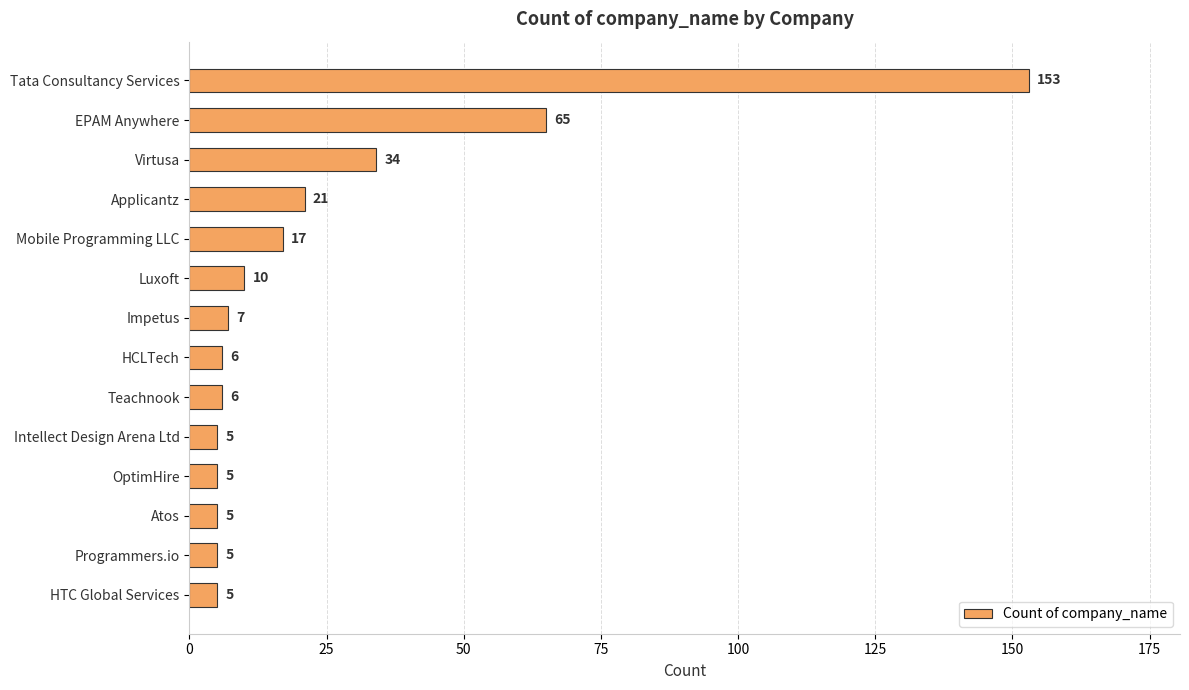

How many series are shown in this chart?

1